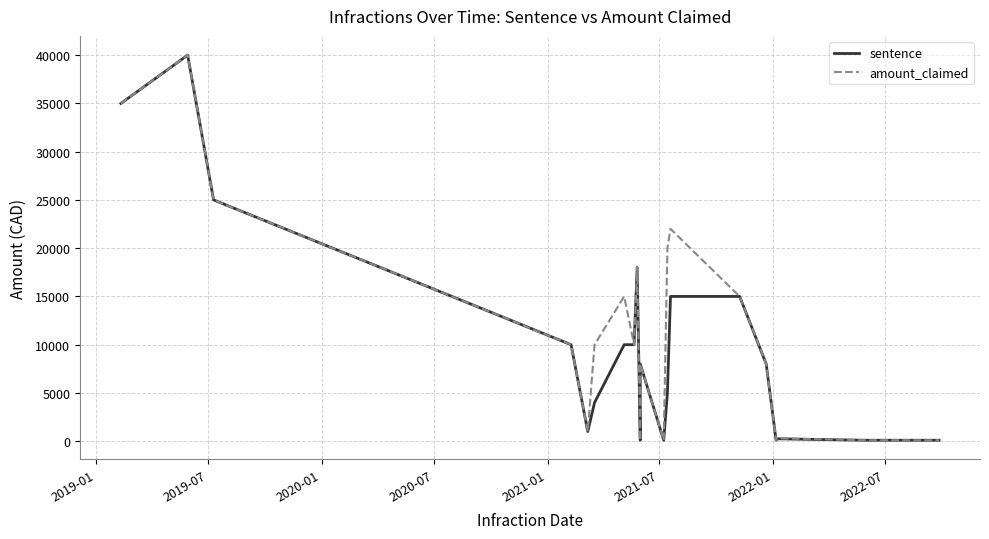

Is the value of sentence at 10 greater than the value of amount_claimed at 2022-01?

No